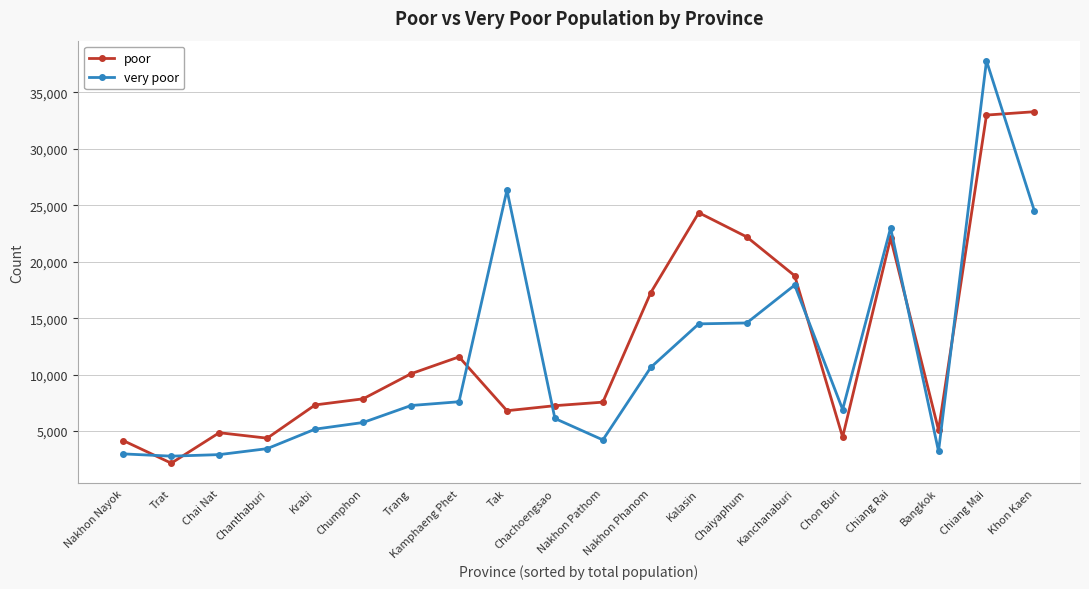

What is the minimum value for very poor?

2778